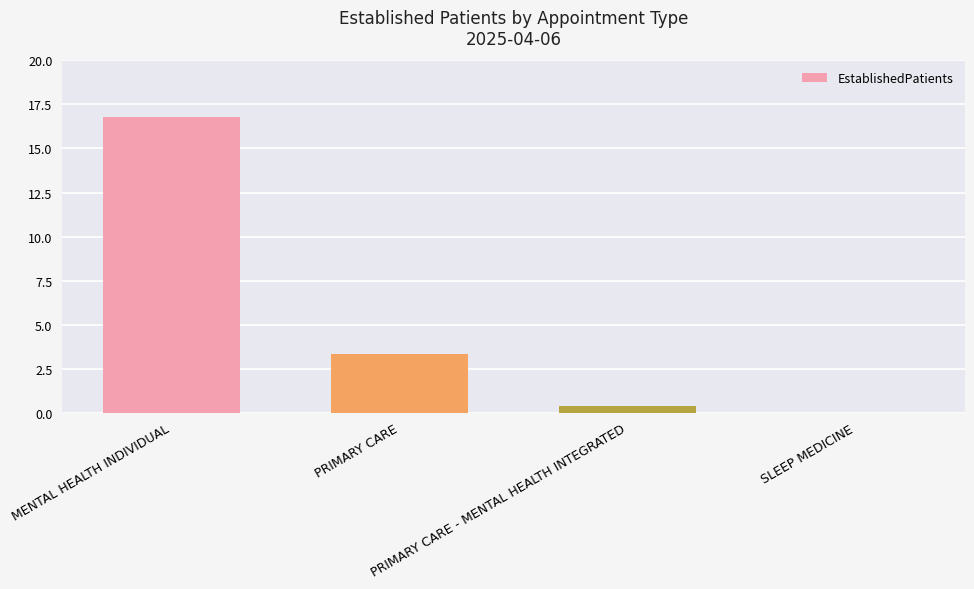

What is the average value?

5.1